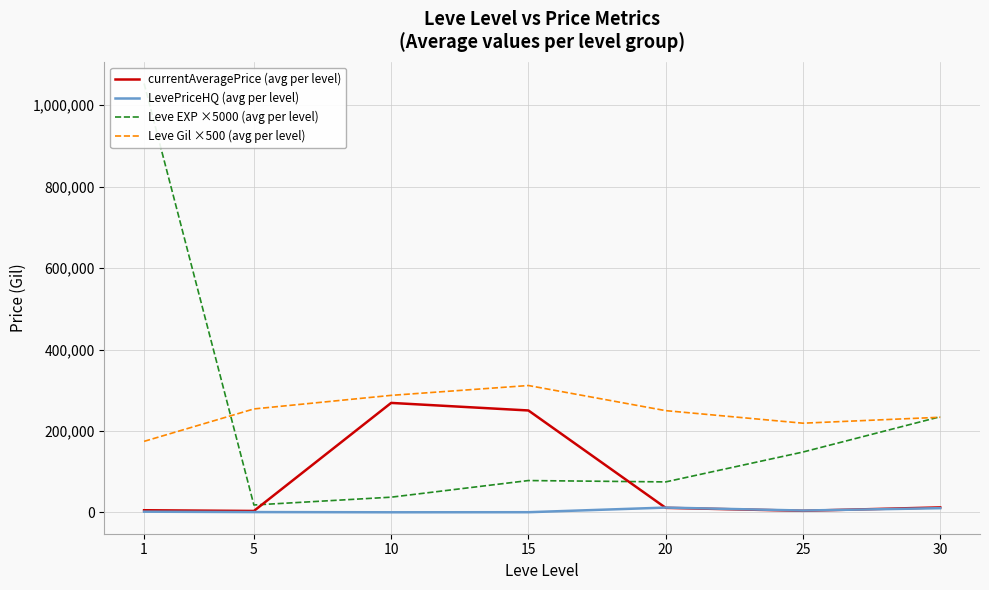

Between 1 and 5, which series saw the biggest shift?

Leve EXP ×5000 (avg per level)